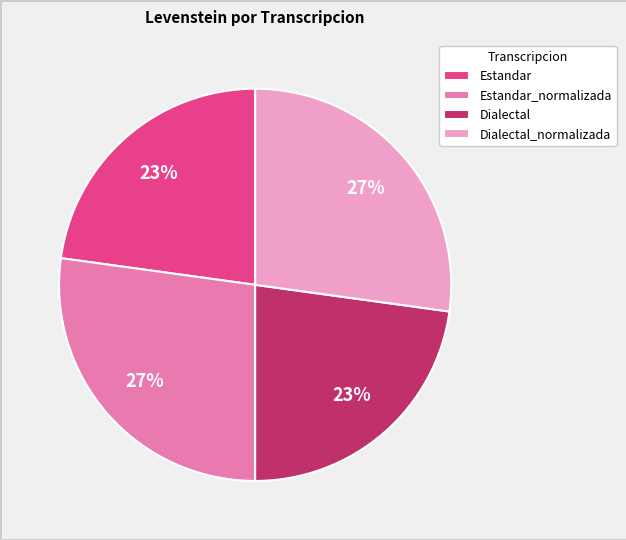

To the nearest percent, what is the difference between the Estandar and Dialectal_normalizada slice percentages?

4%